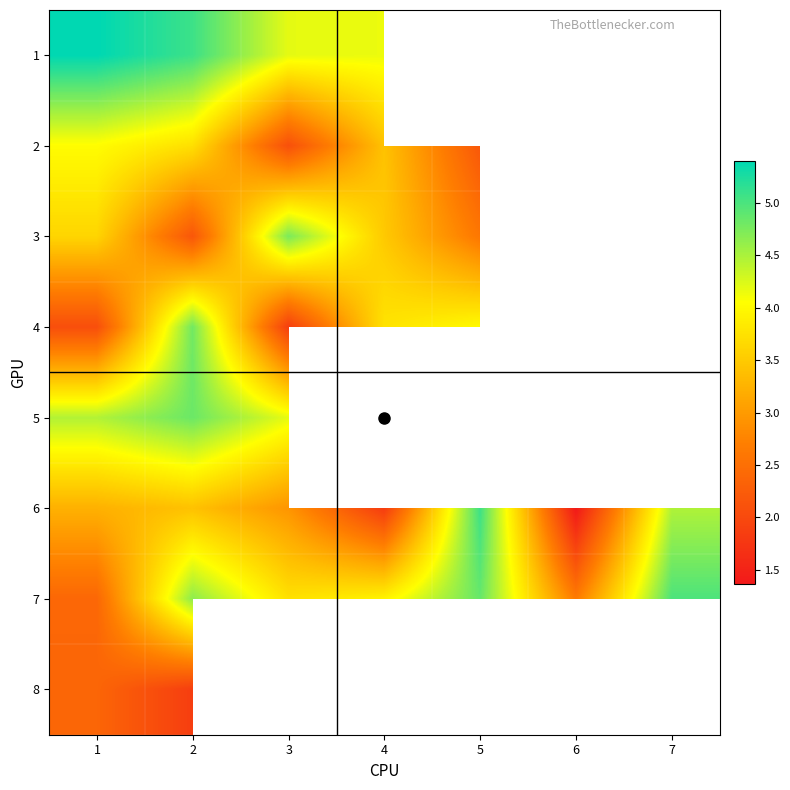

How many distinct data groups are displayed?

8